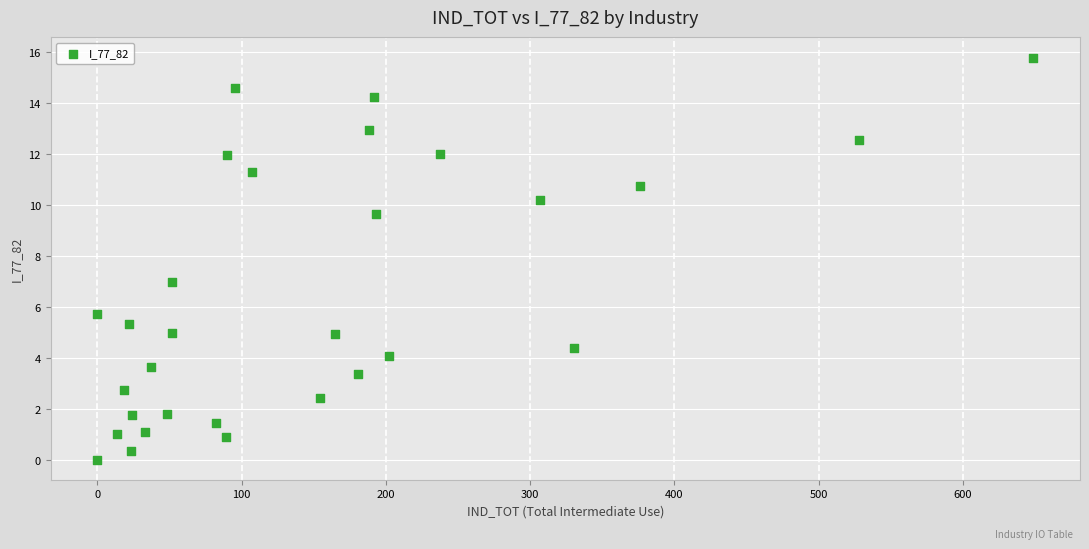

What is the range of Y values (max minus min)?

15.8